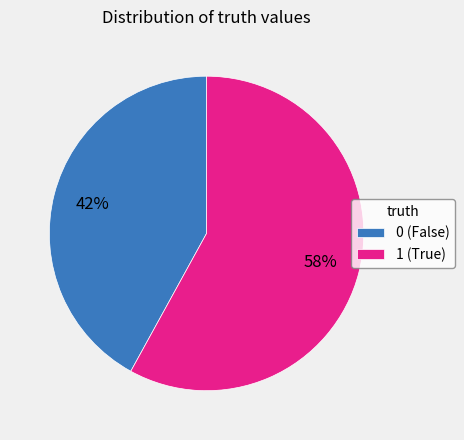

To the nearest percent, what is the difference between the largest and smallest slice percentages?

16%